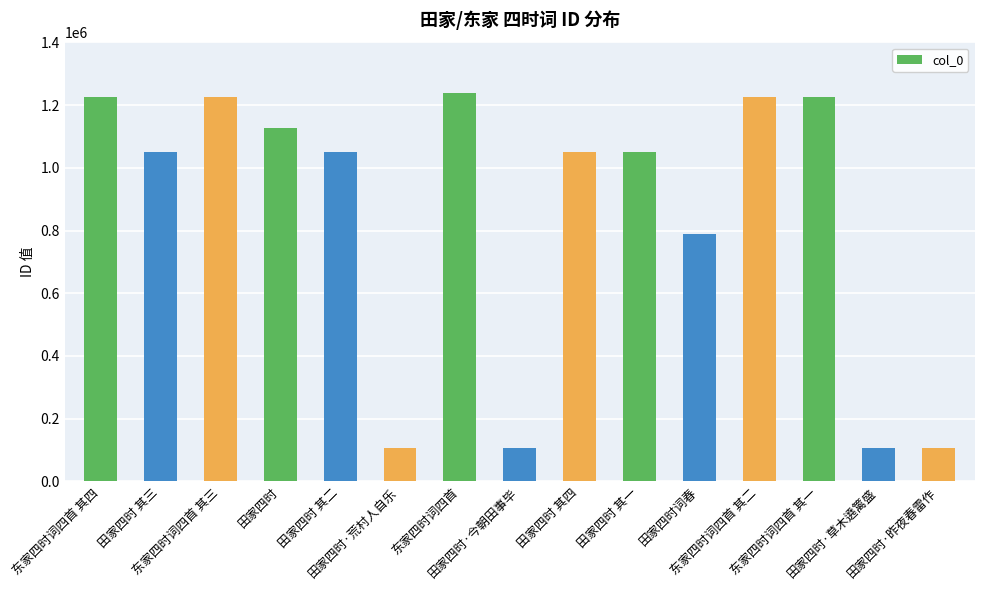

The chart shows a value of 105567 at 田家四时·今朝田事毕. True or false?

True